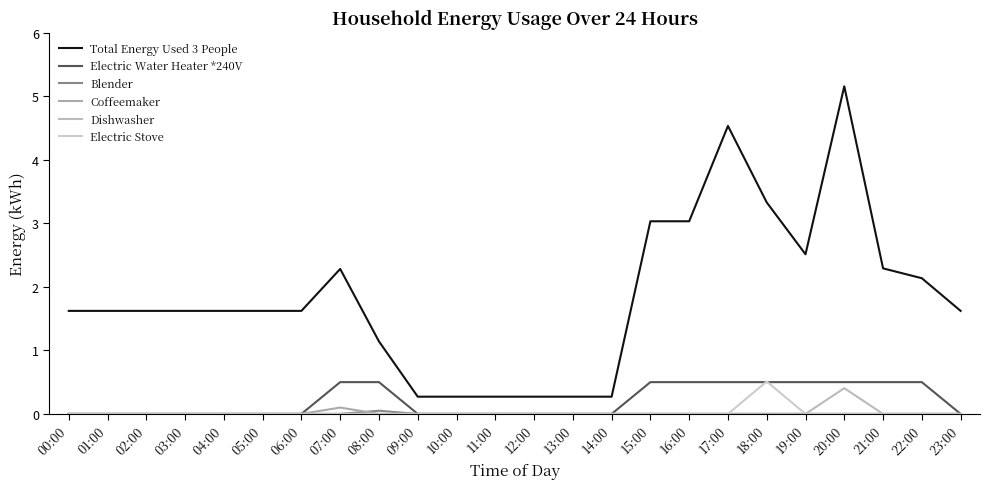

True or false: Electric Stove and Dishwasher intersect in this chart.

False